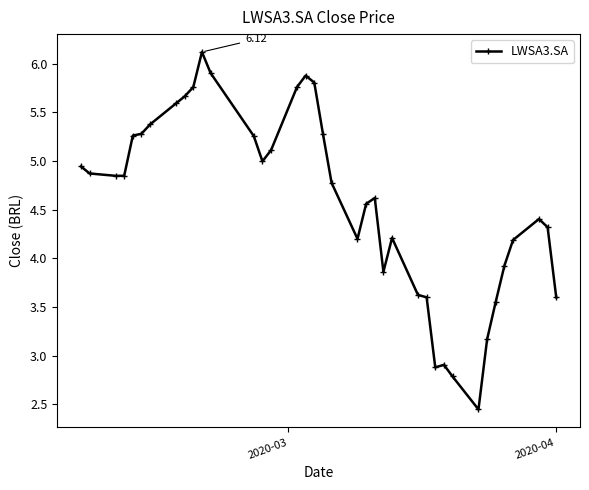

True or false: there are more than 1 points higher than both neighbors.

True